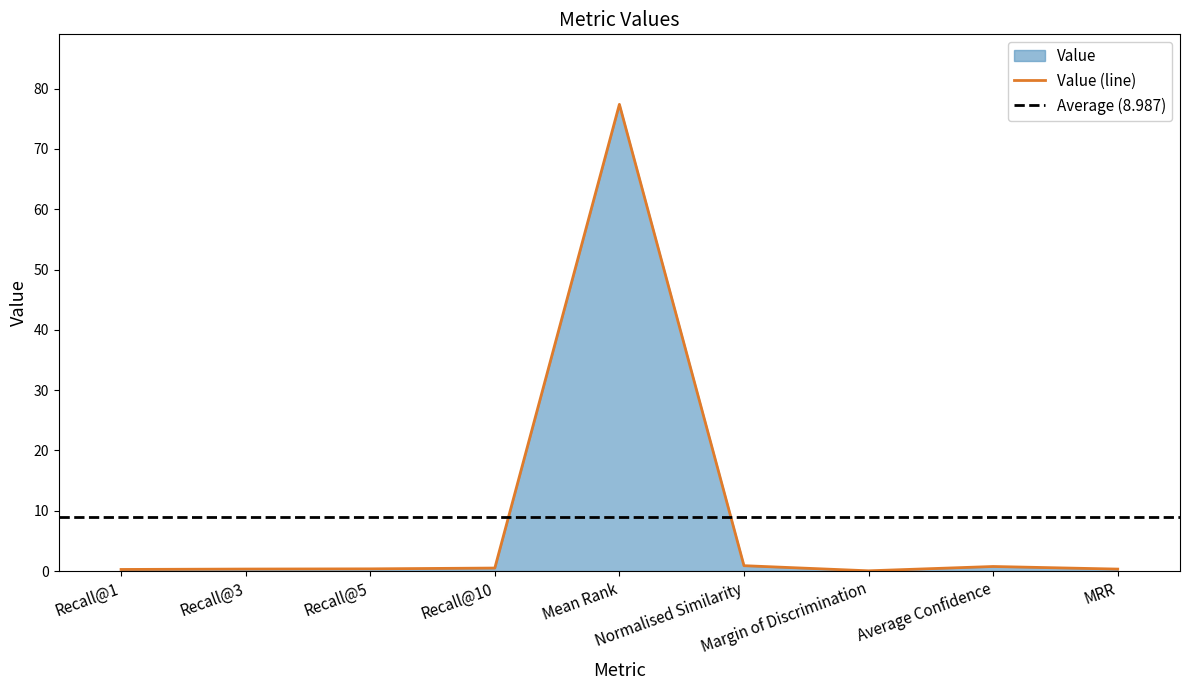

The chart shows a value of 0.4 at Recall@5. True or false?

True